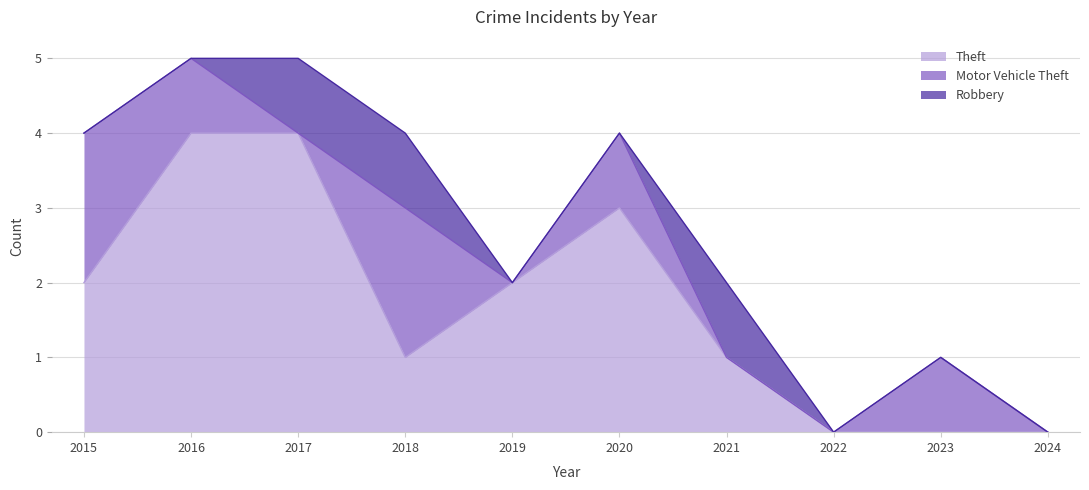

The Motor Vehicle Theft series shows 1 at 2020. True or false?

True